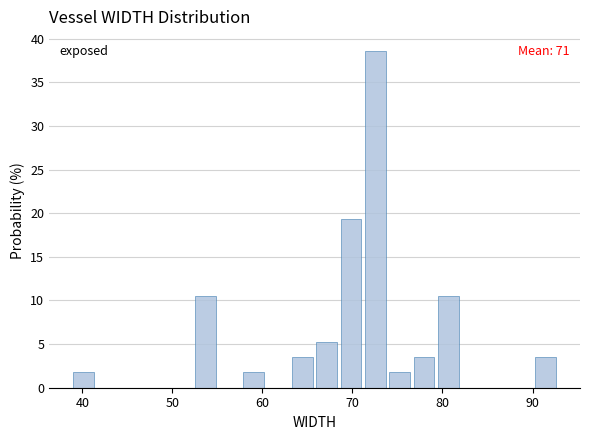

Around what value on the x-axis is the tallest bar? Give the approximate position of its centre, as read against the axis.

73